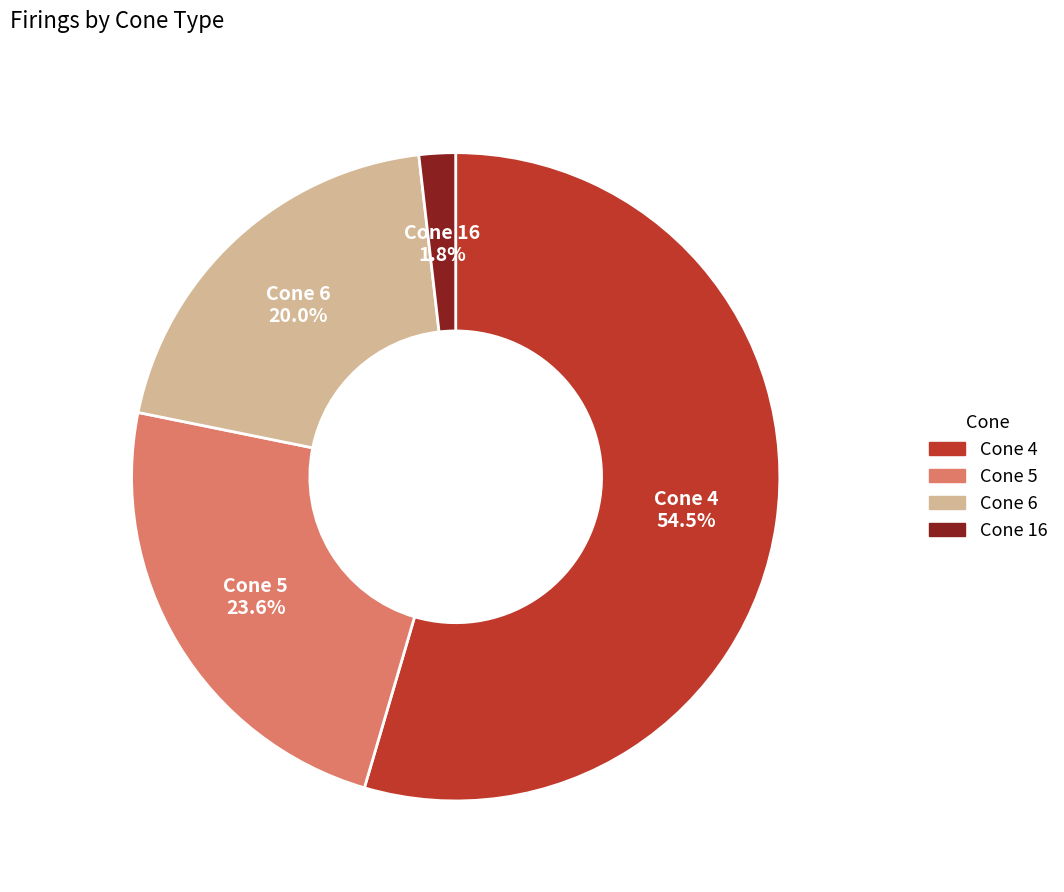

Which slice is the smallest?

Cone 16